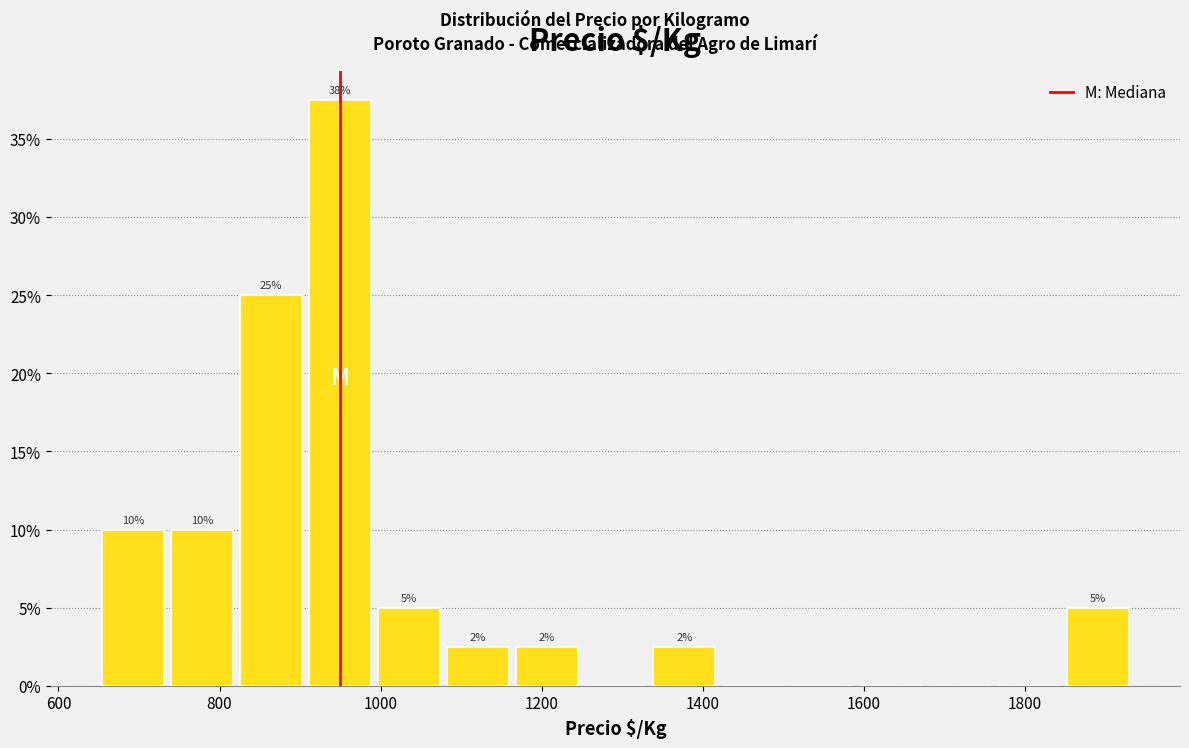

Over which range of the x-axis is the bar tallest?

900 to 1000